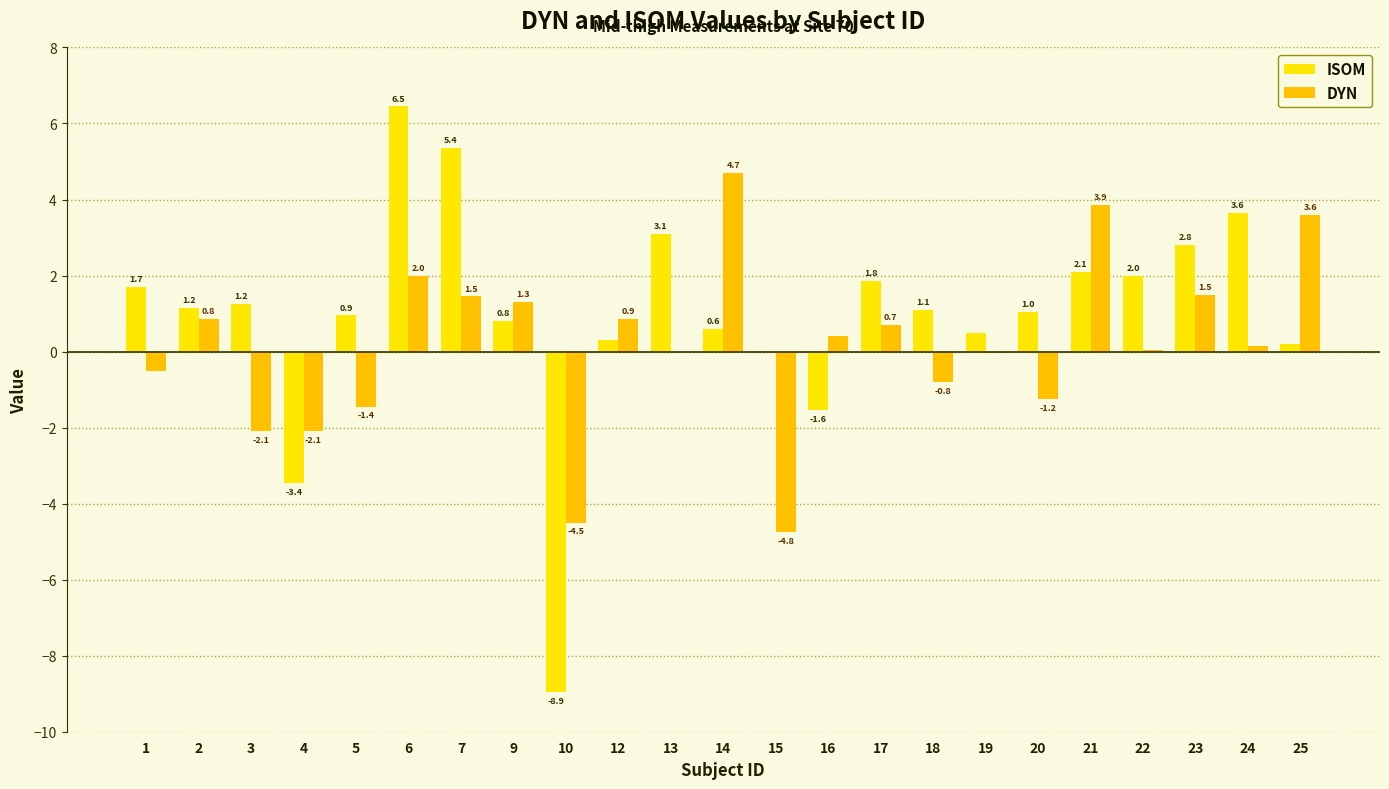

How many groups of bars are there?

23